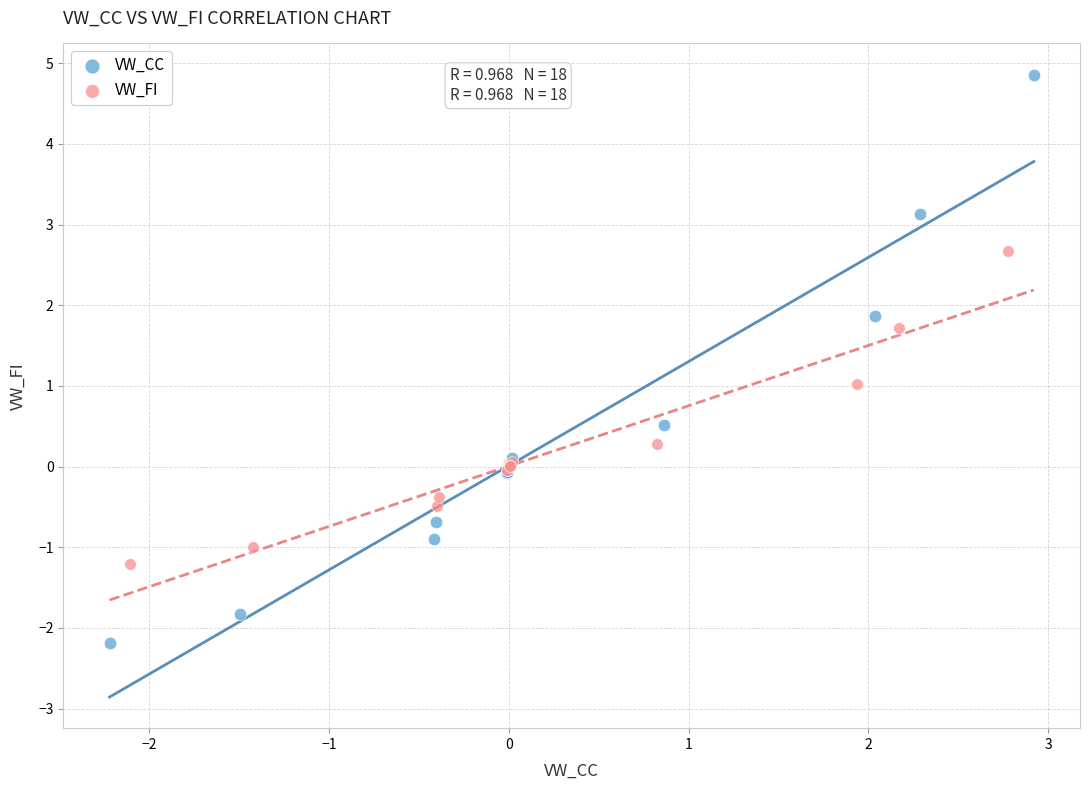

Which series contains the lowest Y value?

VW_CC